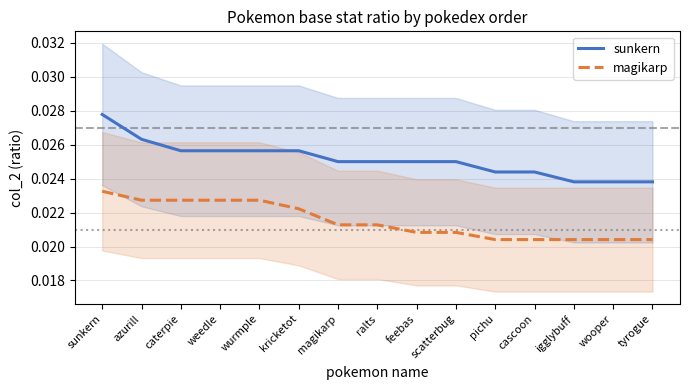

Which label corresponds to the smallest value in the chart?

pichu